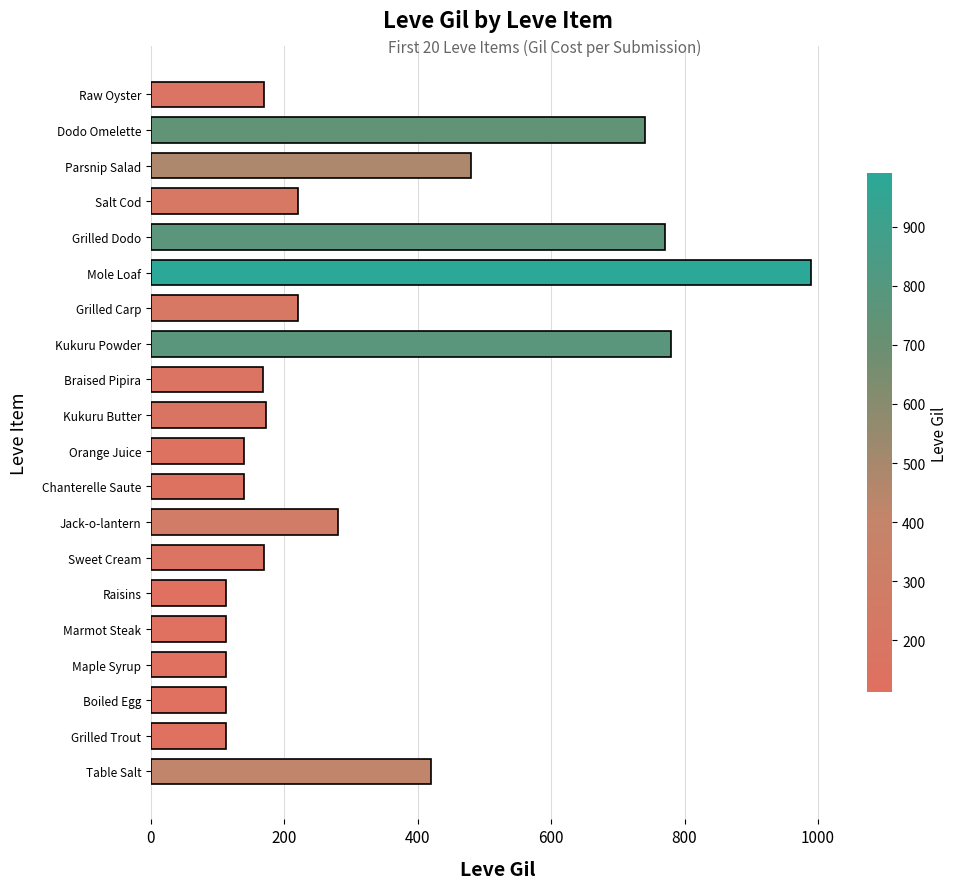

What is the average value?

321